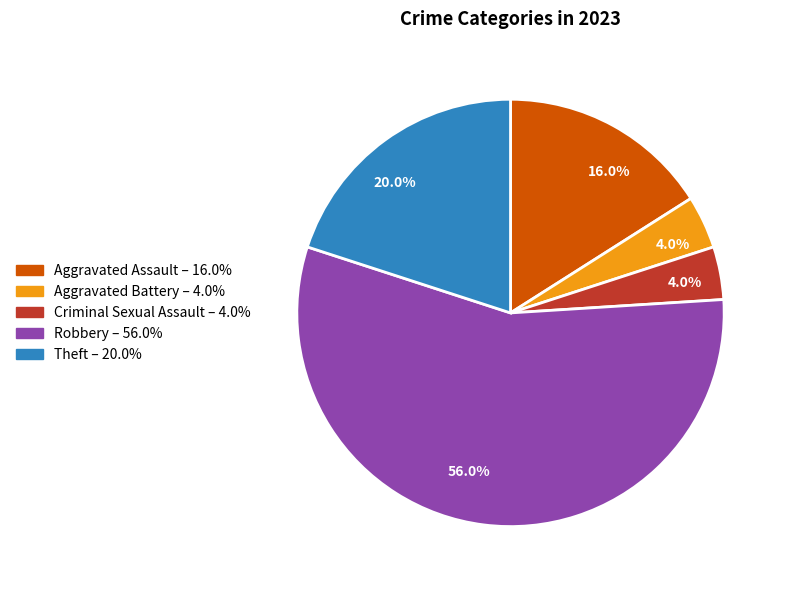

How much of the chart is everything except Aggravated Assault?

84.0%